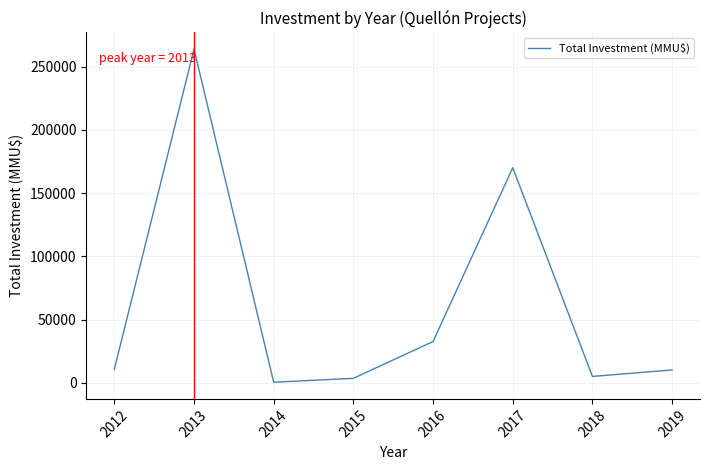

The value at 2017 is 299330. True or false?

False